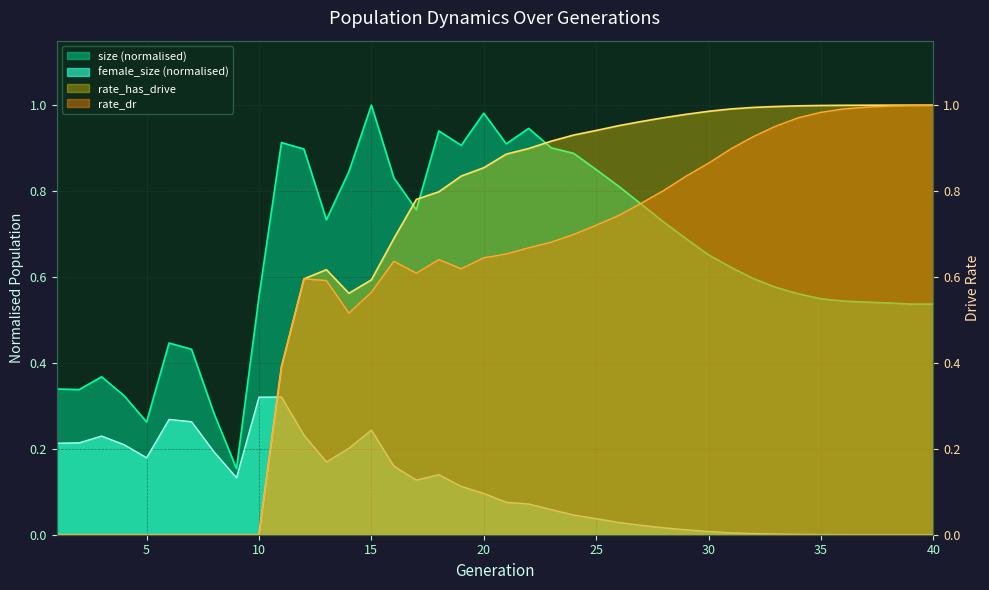

How many interior local peaks does the rate_has_drive series have?

1